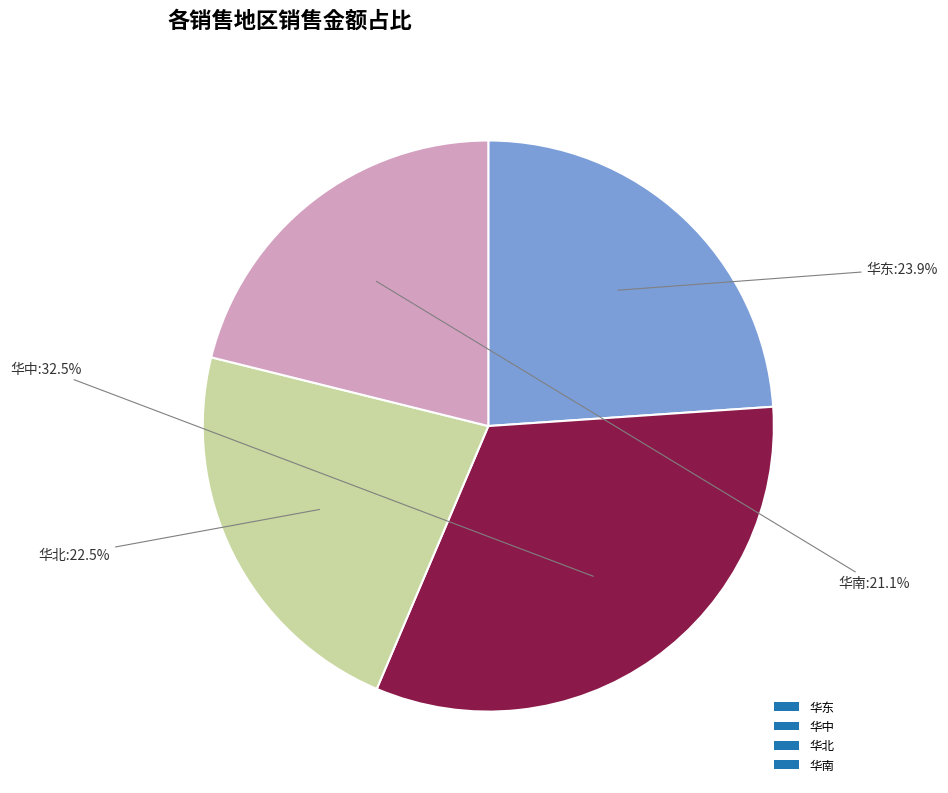

True or false: 华中 accounts for 23% of the total.

False